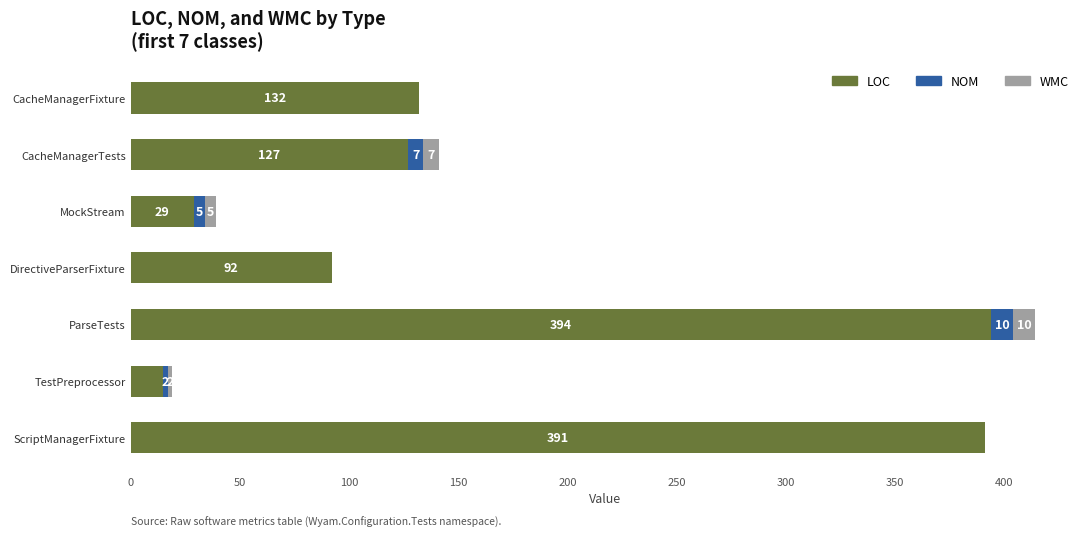

At which category is the sum across all series the highest?

ParseTests